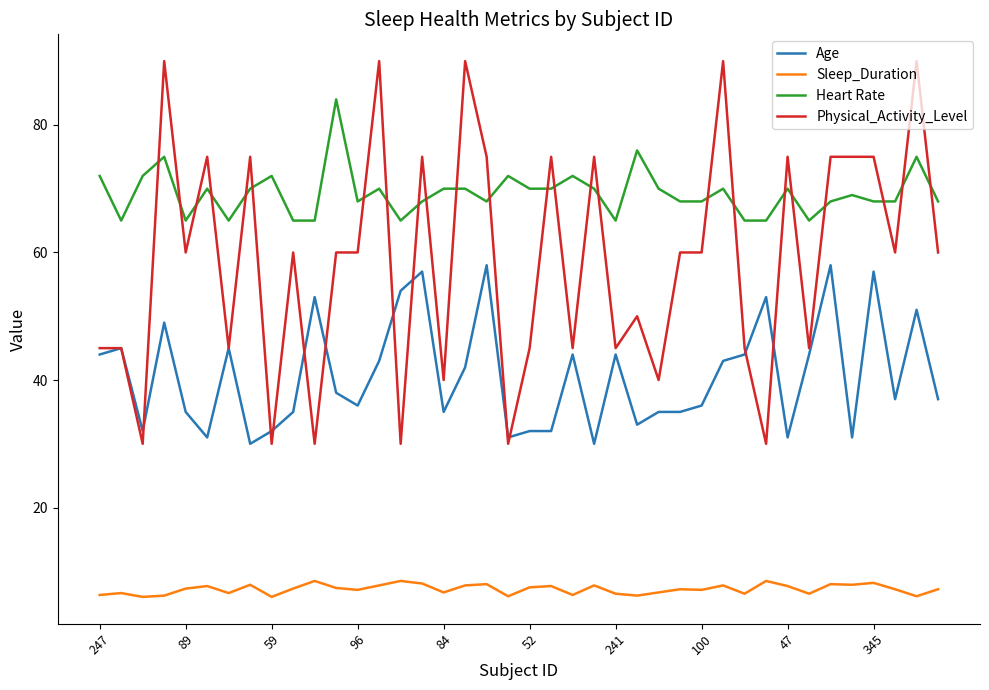

Rank the series by their maximum value, from highest to lowest.

Physical_Activity_Level, Heart Rate, Age, Sleep_Duration